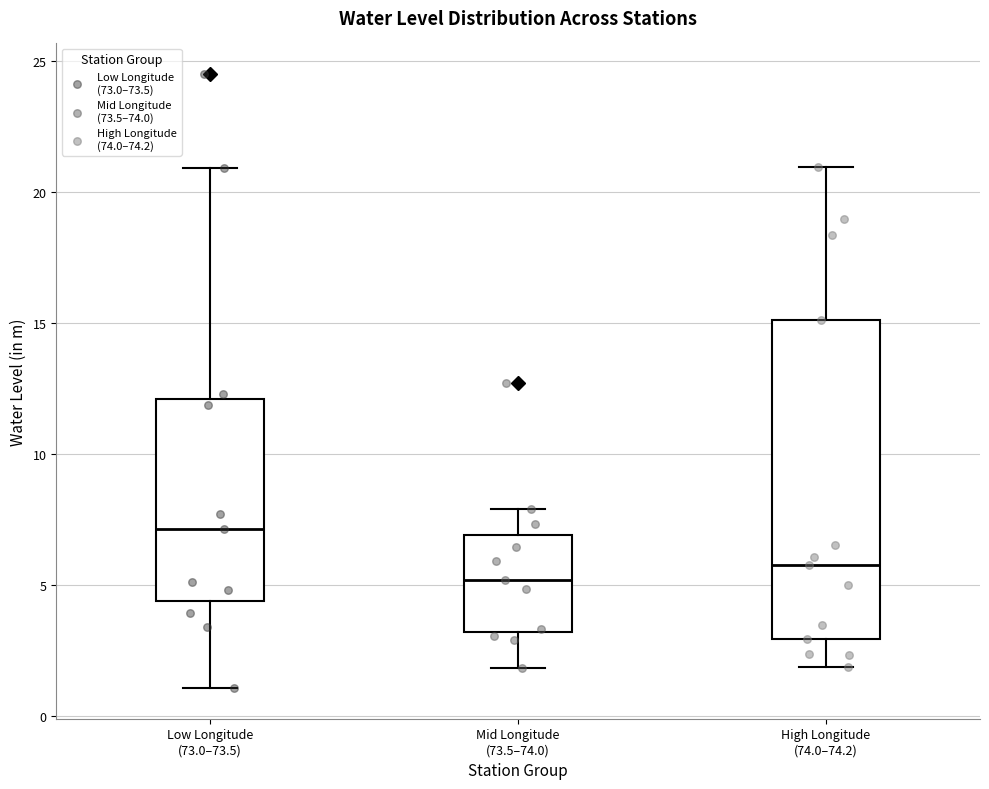

Which box has the highest median line?

Low Longitude (73.0–73.5)